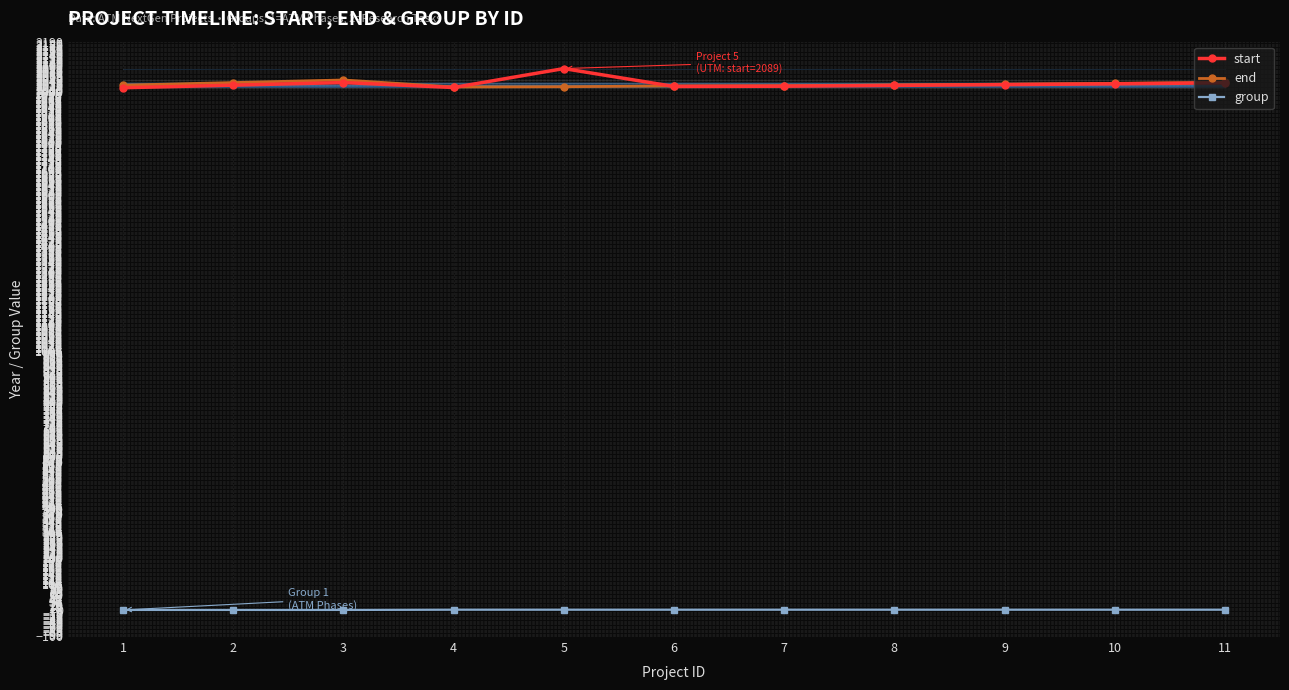

True or false: start has more than 1 interior local peaks.

True